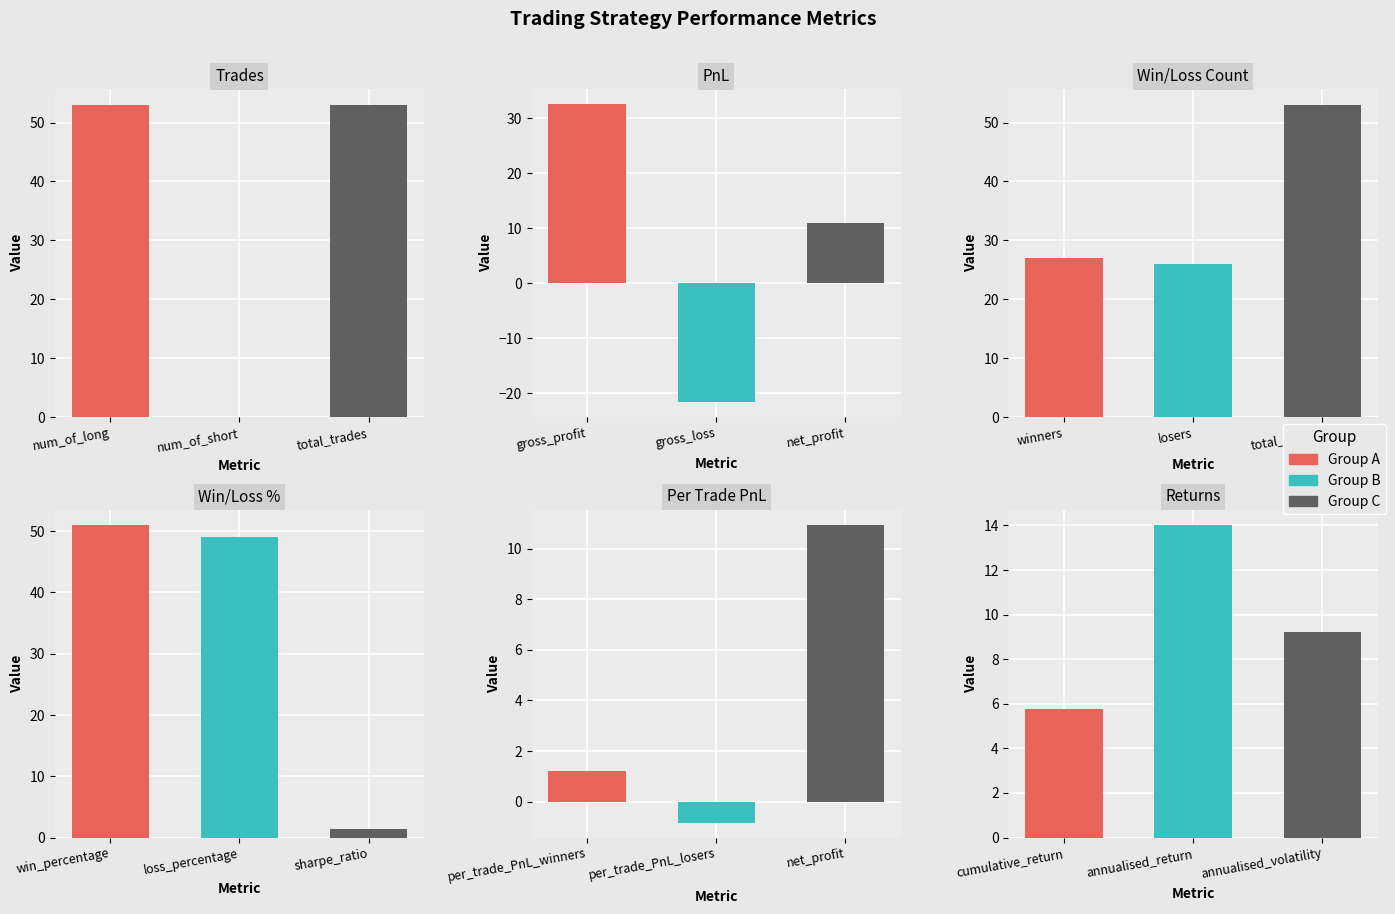

At which category does the chart reach its peak across all series?

total_trades